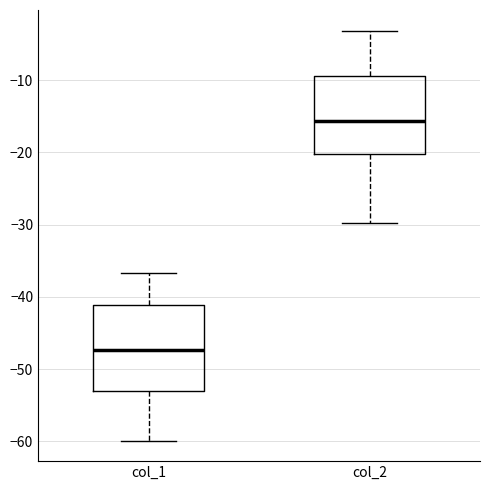

Reading left to right, transcribe this box plot: for each box, give where its median line is, the range the box spans, and where its two whiskers end, as read against the y-axis. The values are not printed on the chart, so give them approximately, as read against the axis.

col_1: median -47, box -53 to -41, whiskers -60 to -37
col_2: median -16, box -20 to -9, whiskers -30 to -3